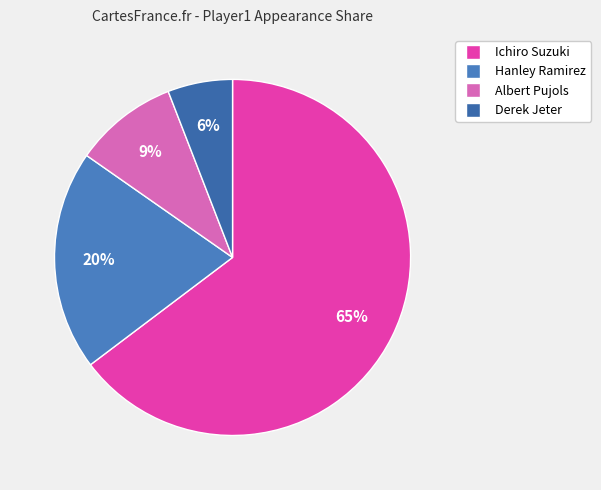

To the nearest percent, what percentage of the pie is Albert Pujols?

9%